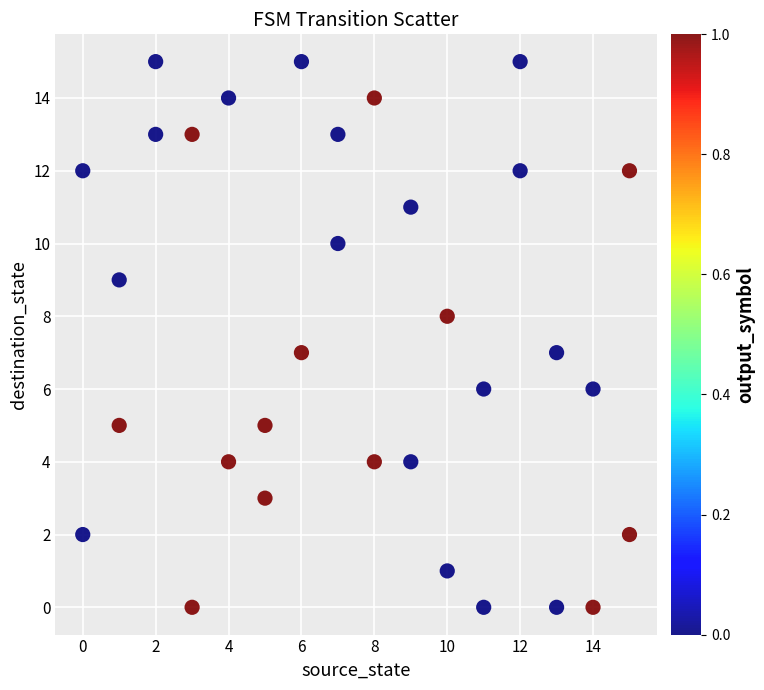

What is the range of X values (max minus min)?

15